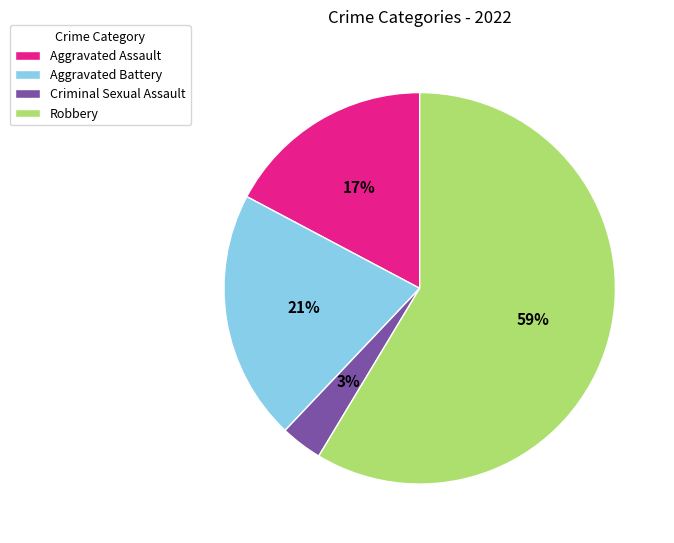

Which category has the smallest portion of the pie?

Criminal Sexual Assault